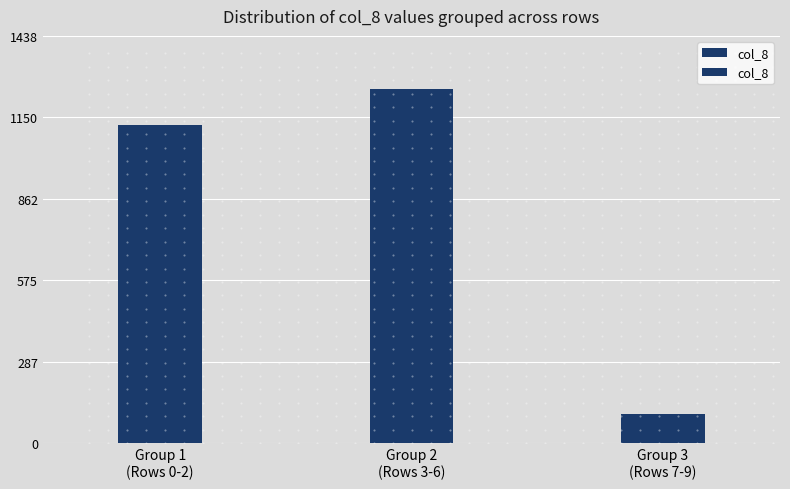

Rank the categories by value from highest to lowest.

Group 2
(Rows 3-6), Group 1
(Rows 0-2), Group 3
(Rows 7-9)